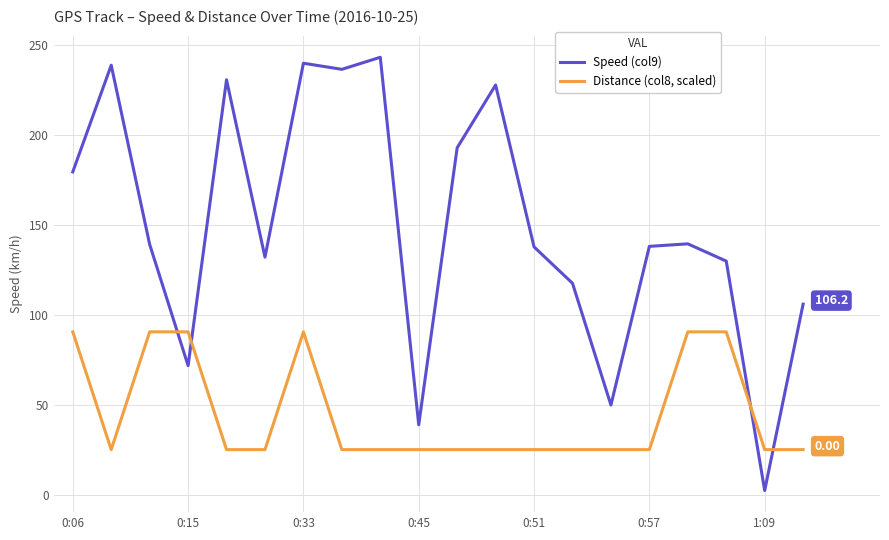

How many interior local peaks does the Speed (col9) series have?

6